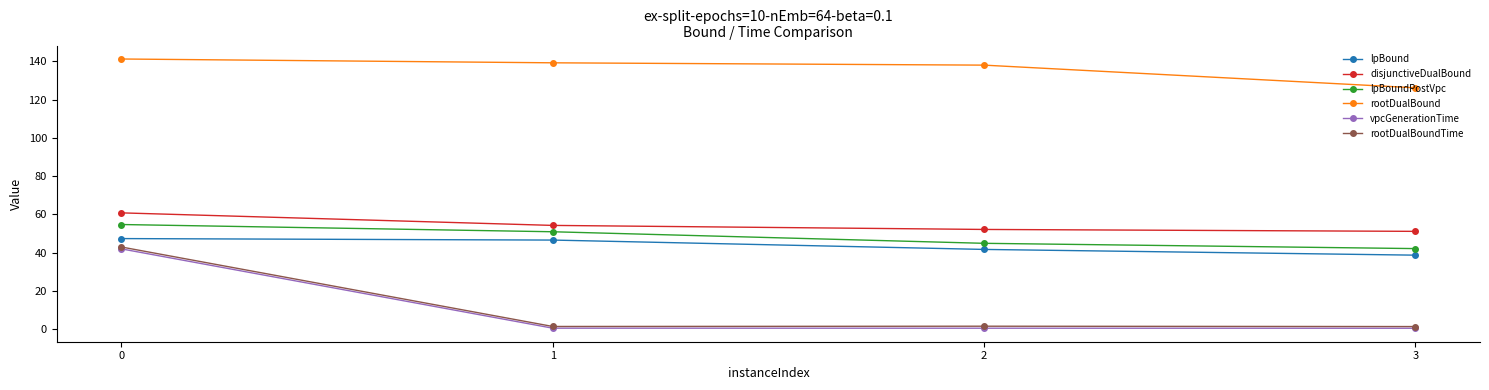

What is the sum of the vpcGenerationTime values at 1 and 0?

42.4